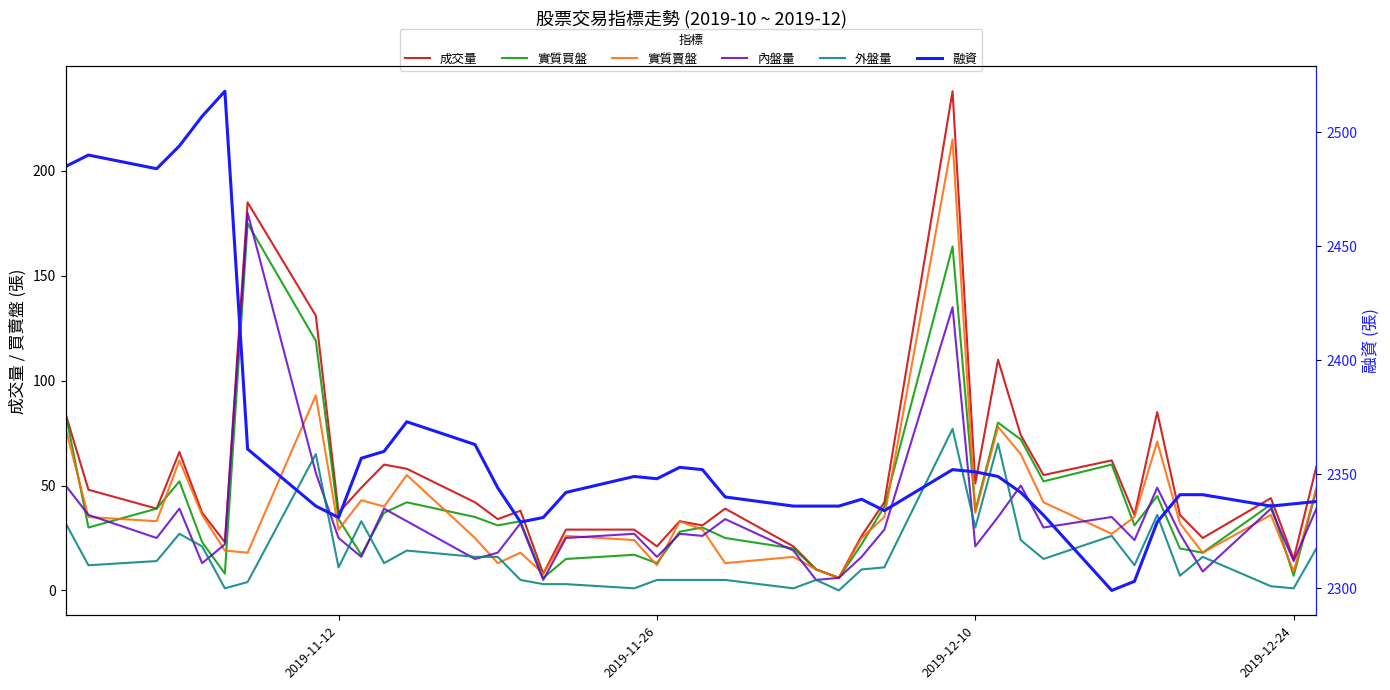

True or false: 實質賣盤 has more than 2 interior local peaks.

True